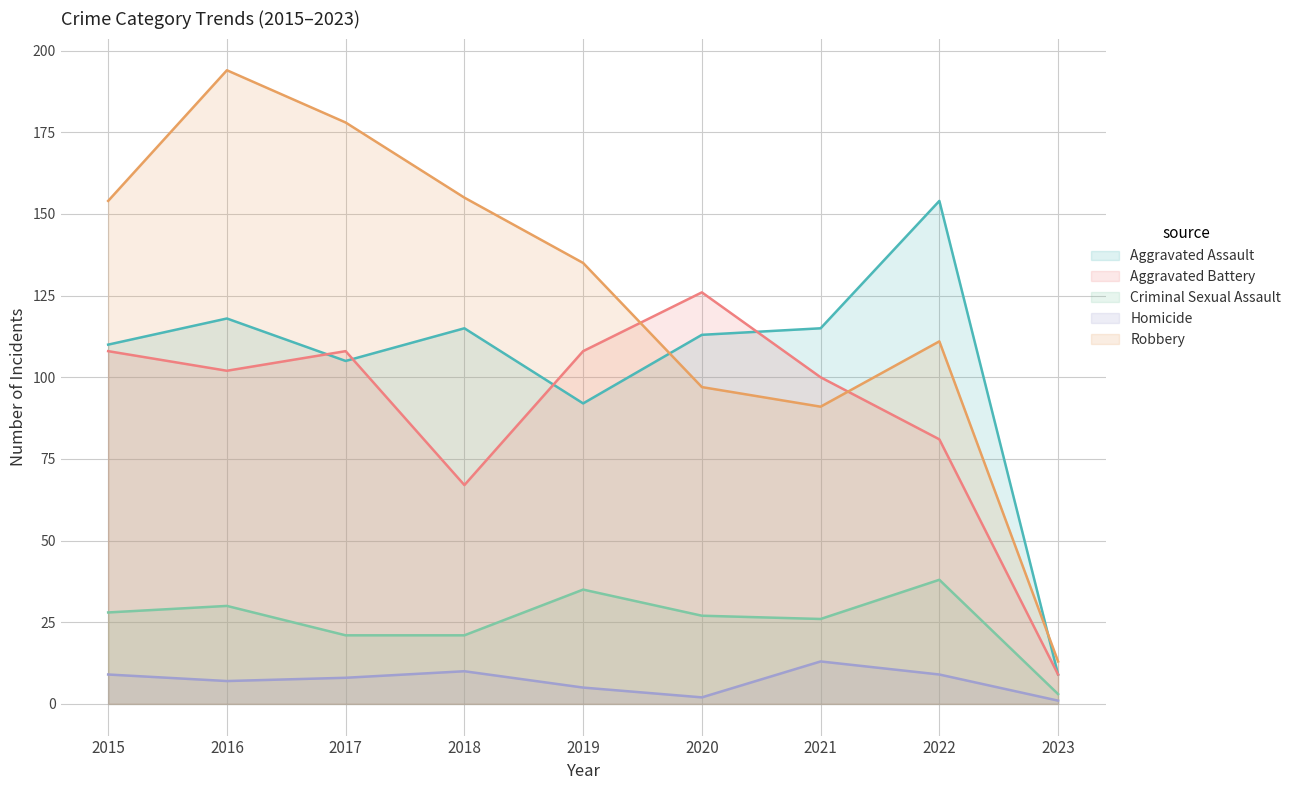

Which category has the lowest value in the Homicide series?

2023